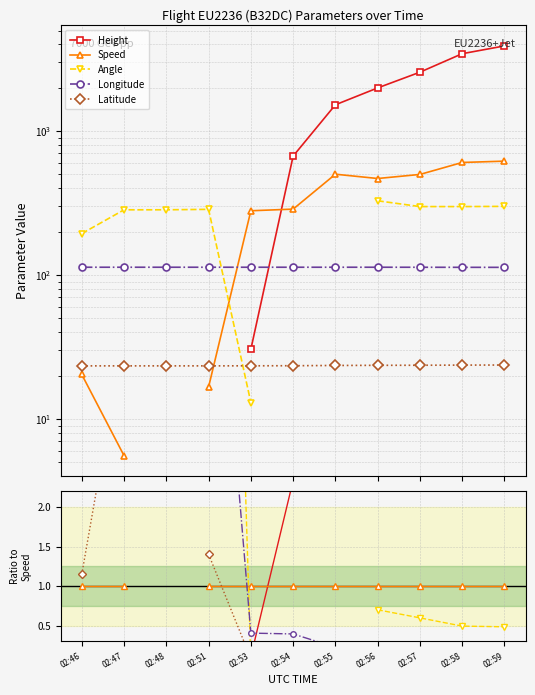

Between which two adjacent categories do Angle and Speed first intersect?

02:51 and 02:53